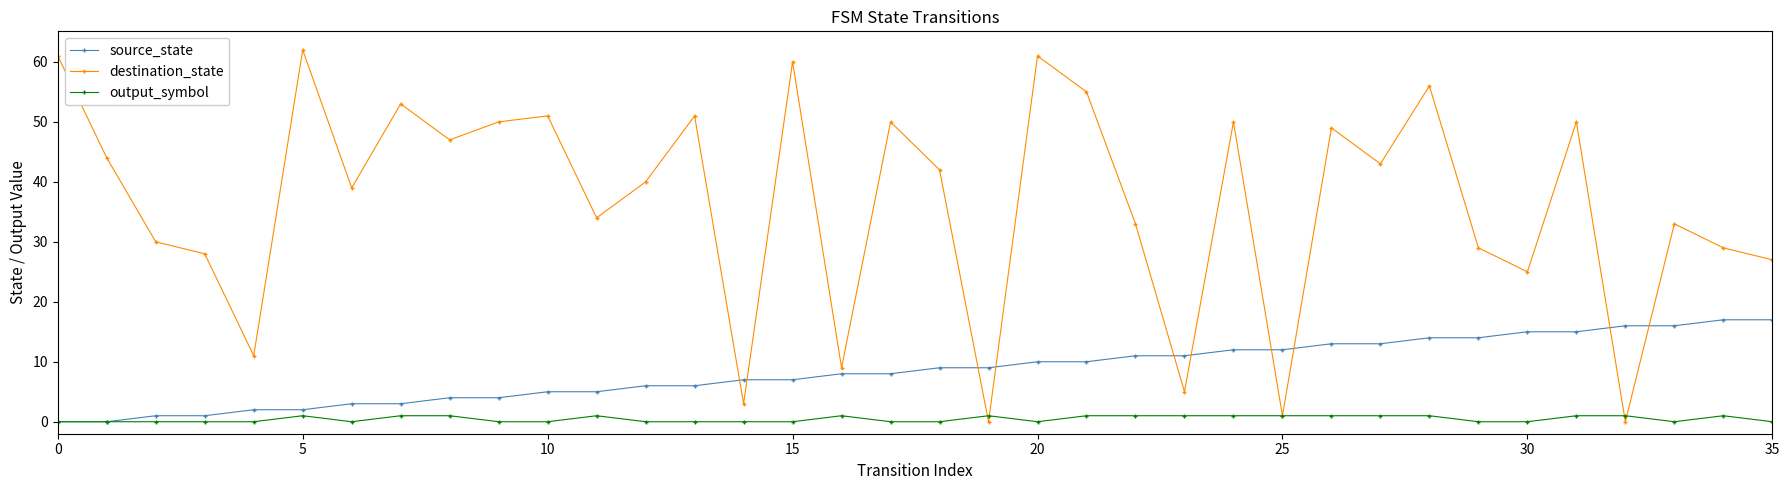

How many distinct data groups are displayed?

3